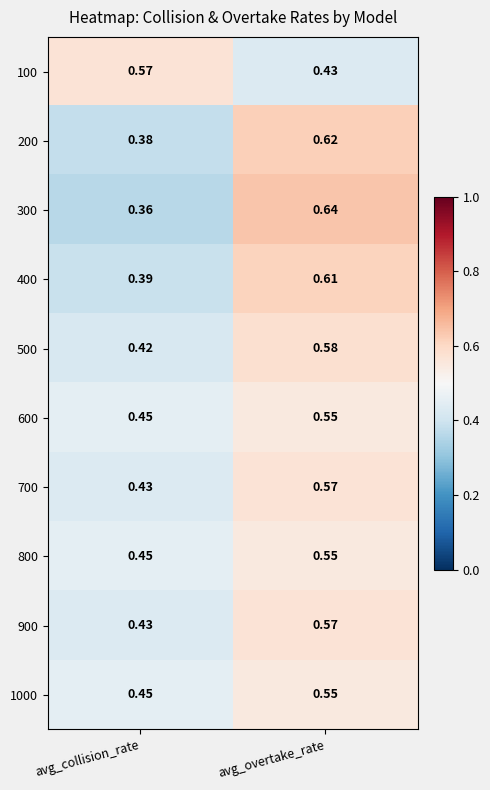

List the labels in order of 600 value, largest first.

avg_overtake_rate, avg_collision_rate